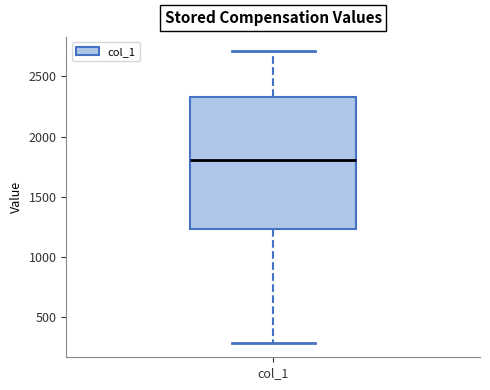

Transcribe this box plot: give where the median line is, the range the box spans, and where the two whiskers end, as read against the y-axis. The values are not printed on the chart, so give them approximately, as read against the axis.

median 1800, box 1250 to 2350, whiskers 300 to 2700